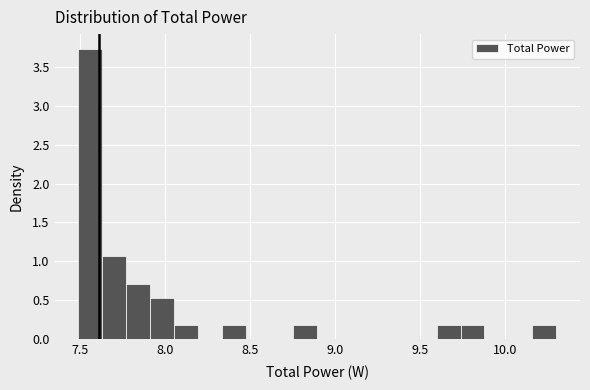

Read against the x-axis, roughly where is the centre of the tallest bar?

7.55